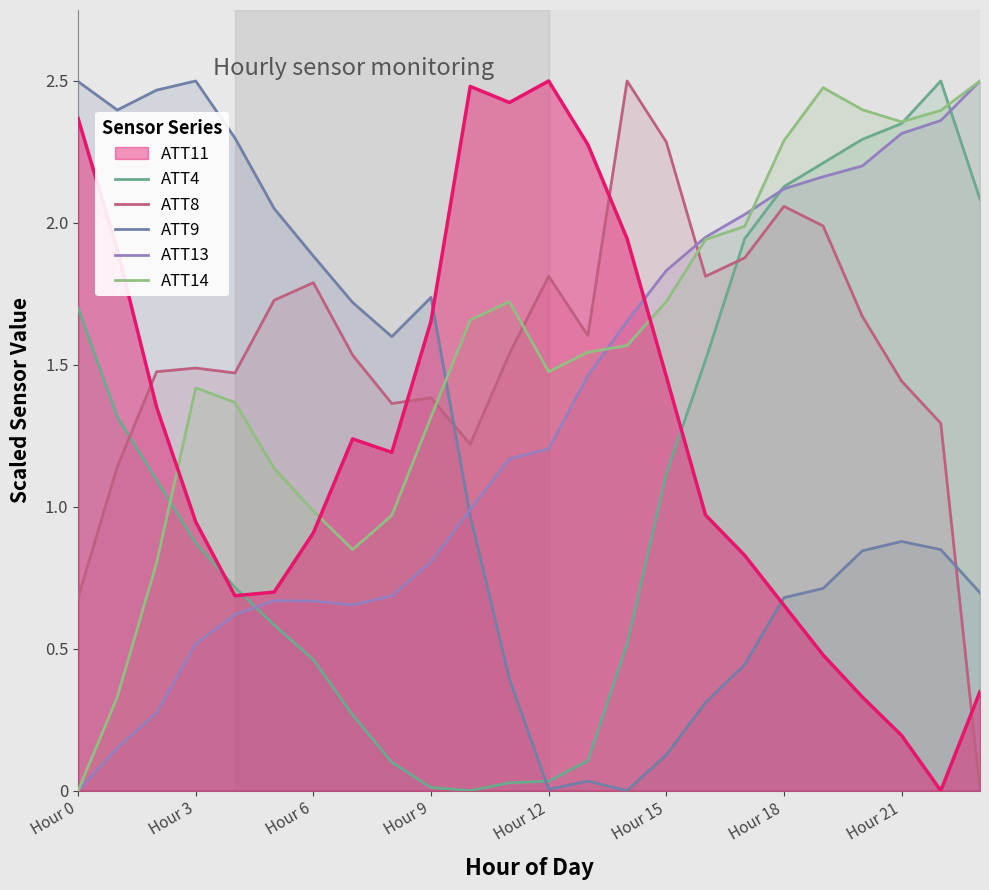

What is the approximate value of ATT13 at 8?

0.7